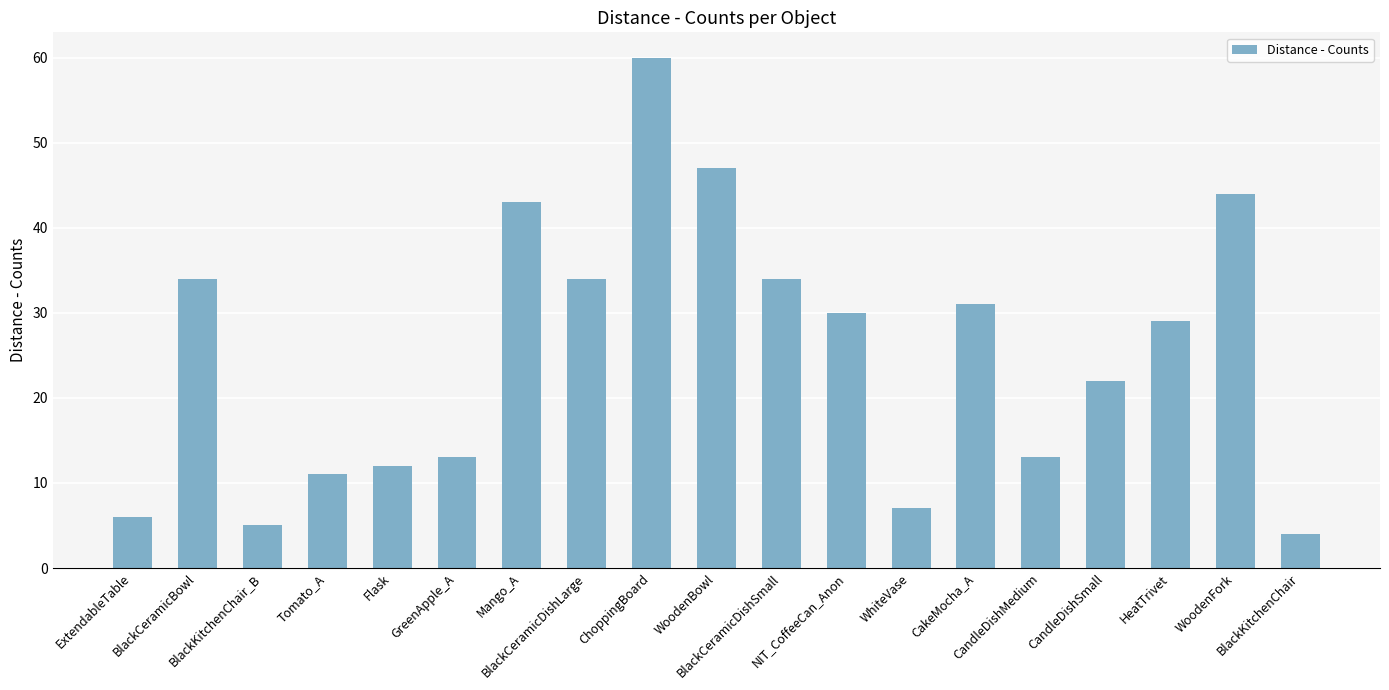

Are the bars grouped side by side (vs. stacked)?

No